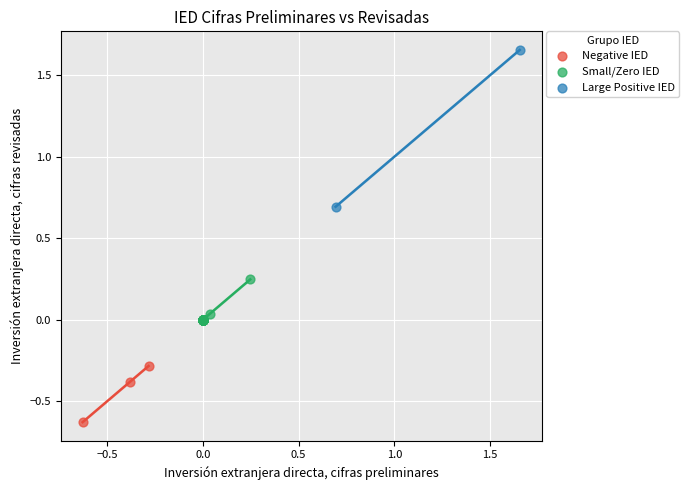

Which series reaches the minimum Y coordinate?

Negative IED